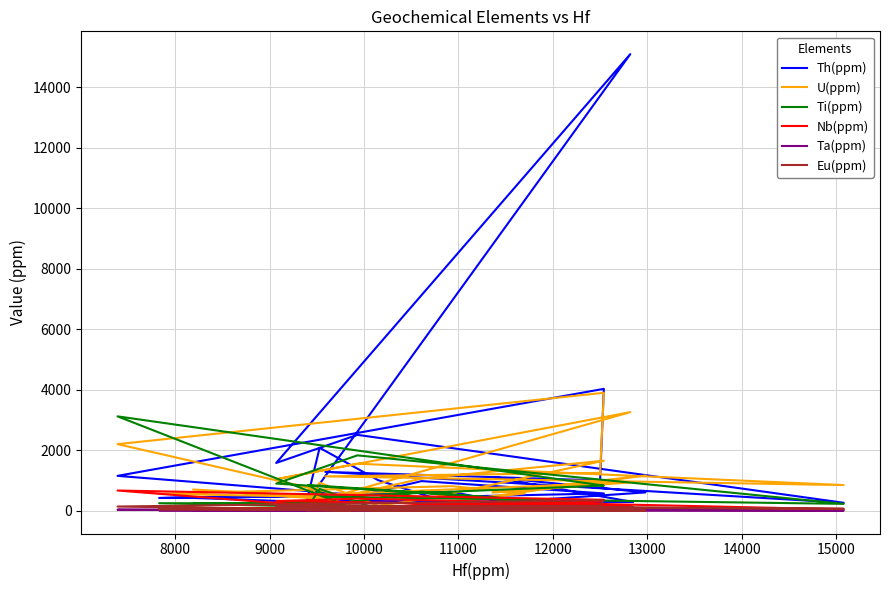

Reading right to left, list all the values displayed in this chart.

Th(ppm): 538.0	1152.0	4030.0	1000.0	1284.0	261.4	2508.0	1579.0	15100.0	280.0	2080.0	1010.0	448.0	571.0	979.0	262.0	422.0	501.0	420.0	621.0	150.0	163.0	604.0	1110.0	287.0	327.0	83.1
U(ppm): 449.0	2201.0	3900.0	1251.0	1135.0	847.0	1555.0	1040.0	3260.0	215.5	925.0	161.9	423.0	1653.0	1062.0	372.0	700.0	445.0	560.0	811.0	572.0	279.0	1163.0	599.0	942.0	517.0	219.2
Ti(ppm): 120.0	3120.0	829.0	827.0	459.0	226.0	1830.0	897.0	139.0	48.0	719.0	44.7	151.0	1.7	633.0	173.0	227.0	243.0	247.0	38.7	220.0	55.1	29.8	27.0	132.0	850.0	10.1
Nb(ppm): 62.8	667.0	361.0	302.0	105.9	43.5	399.7	318.0	153.5	7.9	123.5	55.8	33.4	9.3	179.4	59.3	59.8	81.4	82.6	20.1	58.7	10.9	77.7	79.6	7.0	86.0	1.9
Ta(ppm): 3.4	33.3	4.2	13.5	2.7	6.4	32.2	12.0	26.3	0.5	7.1	1.8	1.8	2.7	8.7	1.3	1.7	3.4	10.2	1.3	2.9	0.4	21.8	9.4	1.7	4.4	0.8
Eu(ppm): 26.0	137.4	345.0	160.0	139.8	63.5	164.9	131.3	1.1	10.9	98.5	9.4	33.5	7.7	115.5	36.0	57.9	60.2	46.8	2.4	47.7	26.2	0.8	22.3	49.6	30.9	0.6